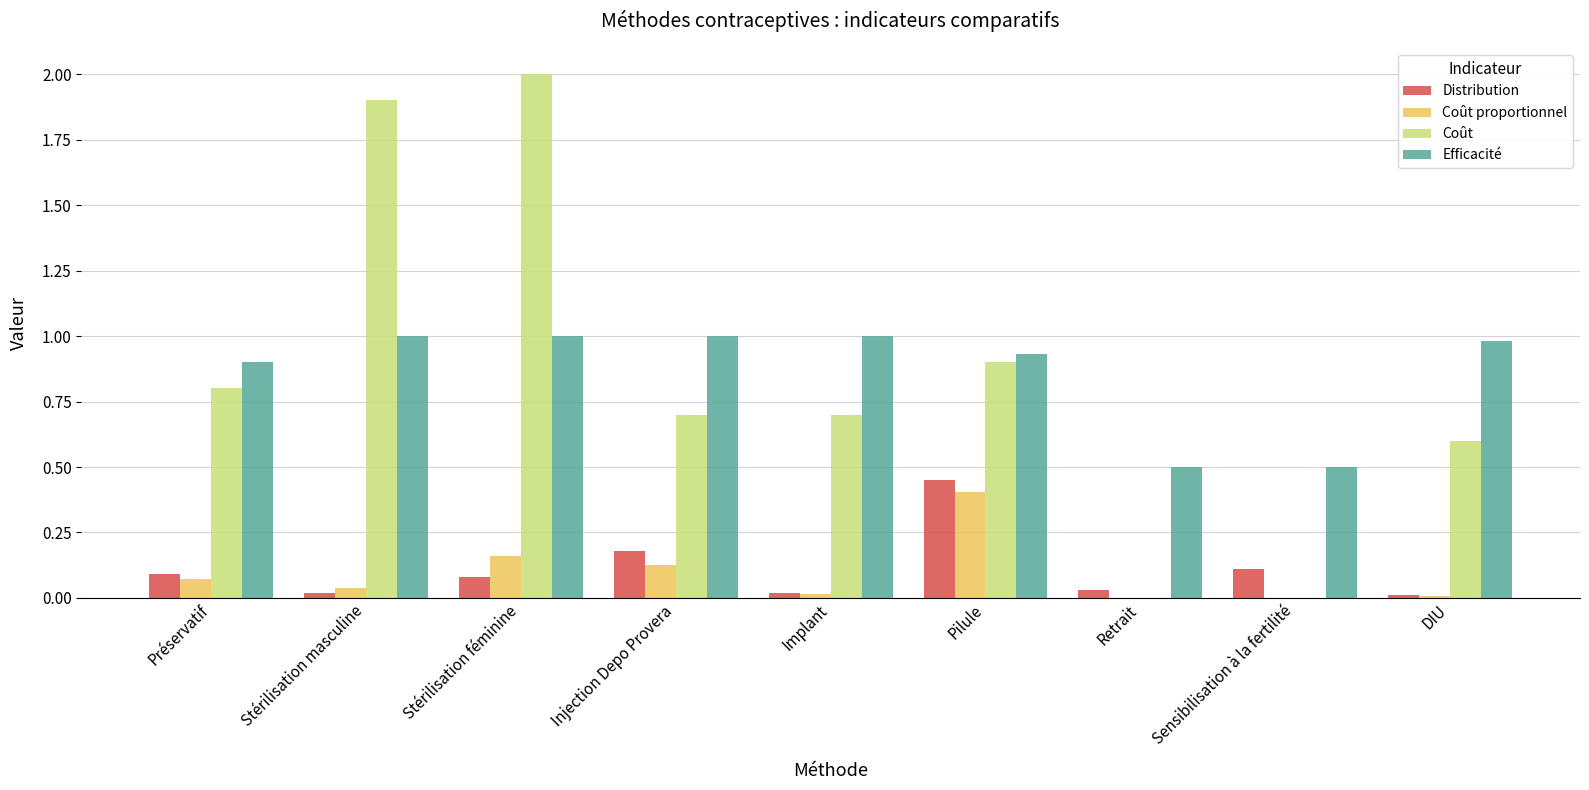

What is the sum of the Coût values at Préservatif and Injection Depo Provera?

1.5